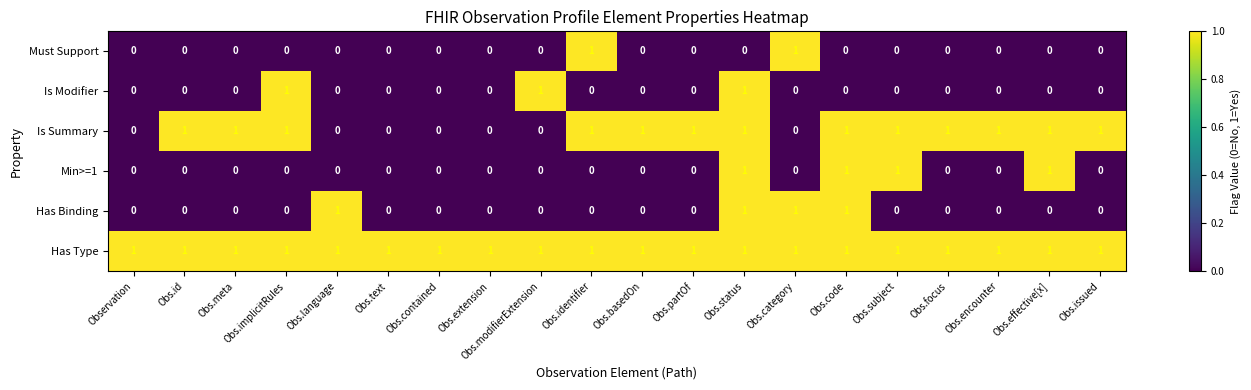

At which category is the sum across all series the highest?

Obs.status